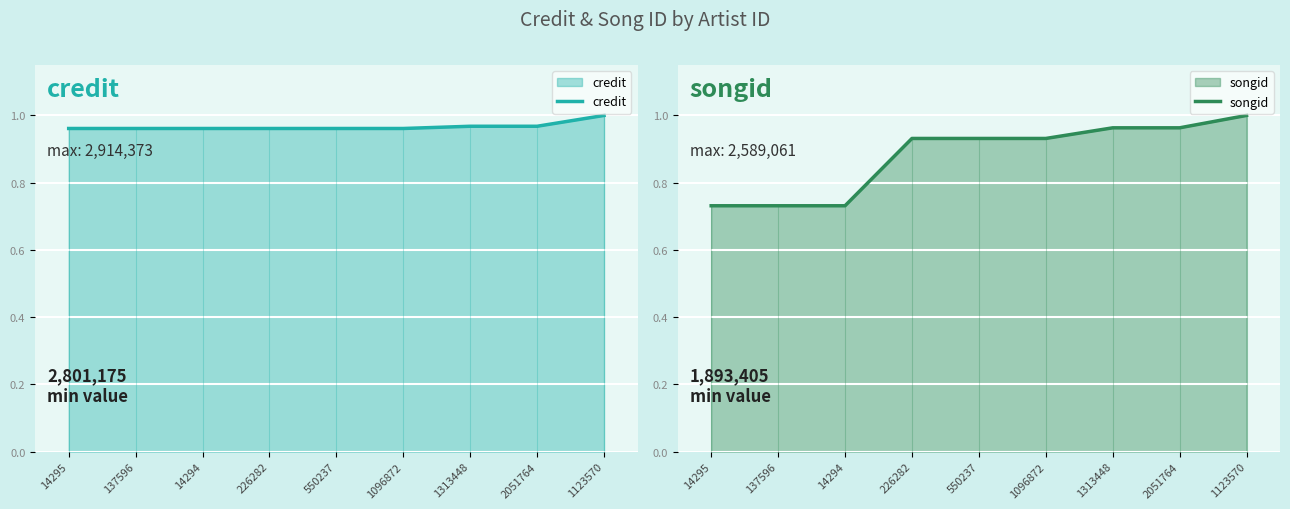

Rank the series at 1313448 from highest to lowest value.

credit, songid